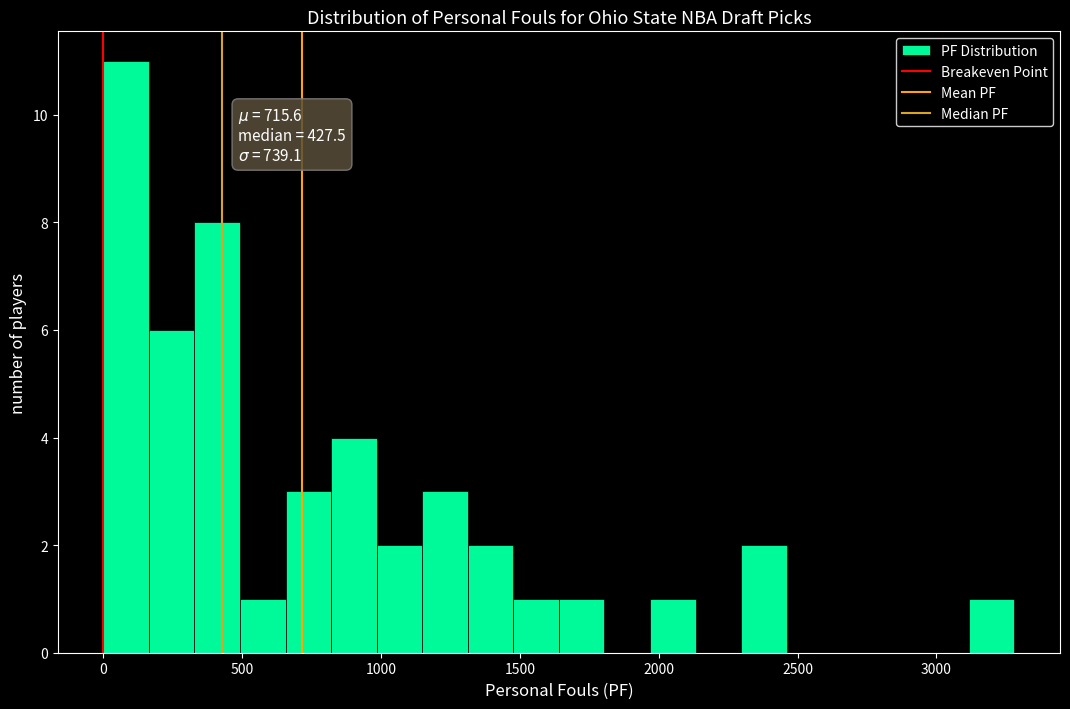

Around what value on the x-axis is the tallest bar? Give the approximate position of its centre, as read against the axis.

100